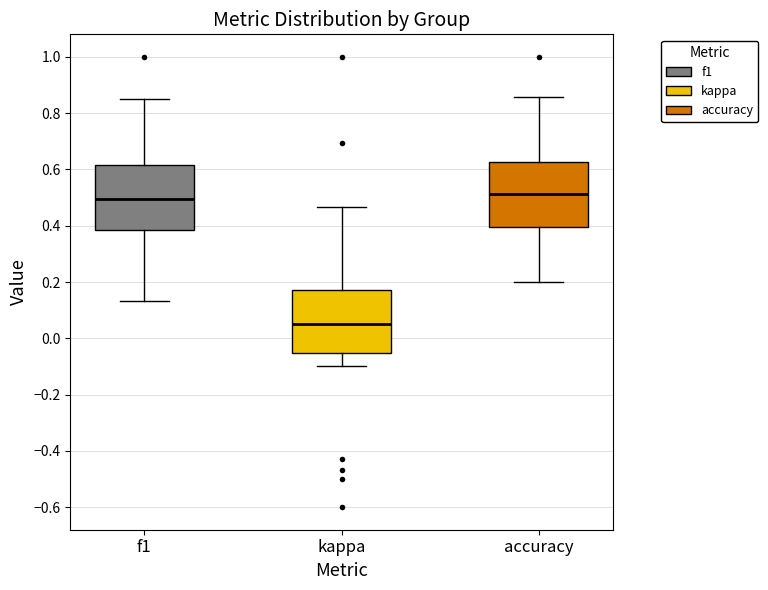

Reading left to right, read every box against the y-axis: the position of its median line, the range the box covers, and the ends of its whiskers. The values are not printed on the chart, so give them approximately, as read against the axis.

f1: median 0.50, box 0.38 to 0.62, whiskers 0.14 to 0.86
kappa: median 0.04, box -0.06 to 0.18, whiskers -0.10 to 0.46
accuracy: median 0.52, box 0.40 to 0.62, whiskers 0.20 to 0.86